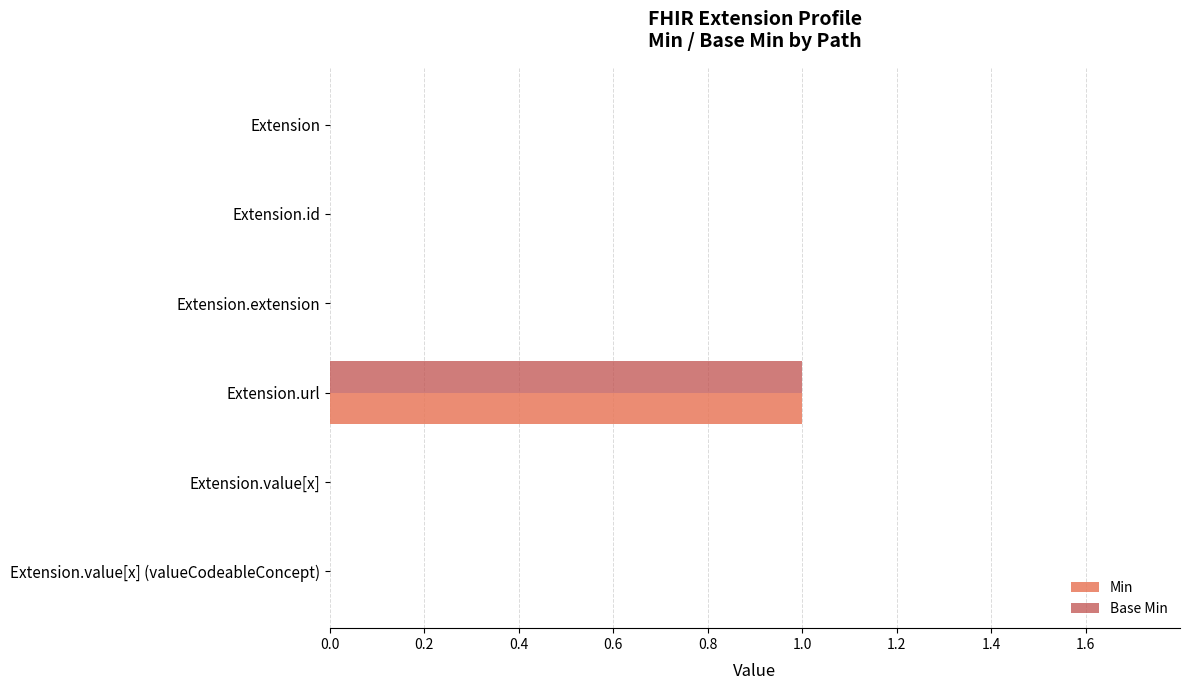

At which category is the sum across all series the highest?

Extension.url